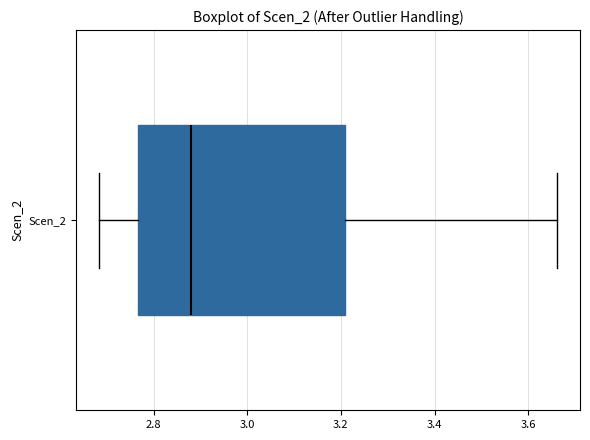

Where does the median line of the box for Scen_2 sit on the x-axis? The values are not printed on the chart, so give them approximately, as read against the axis.

2.88